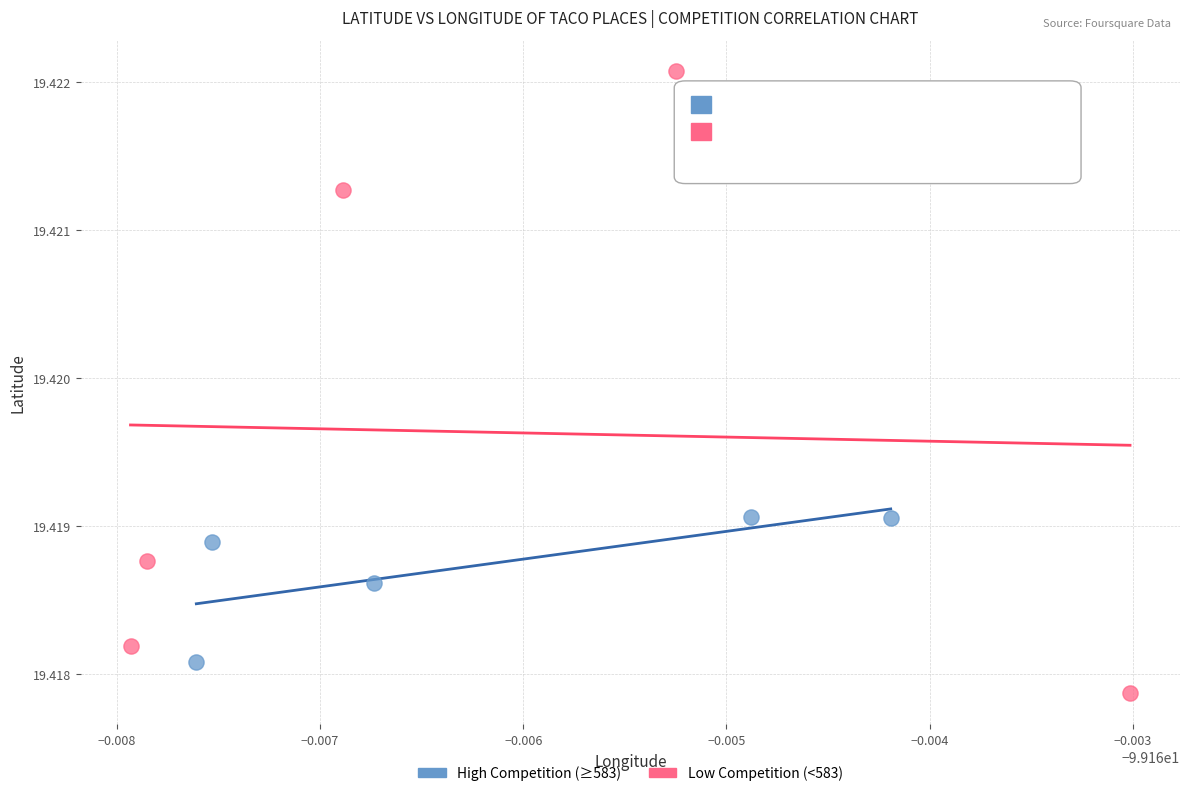

Which series has the widest spread of Y values?

Low Competition (<583)